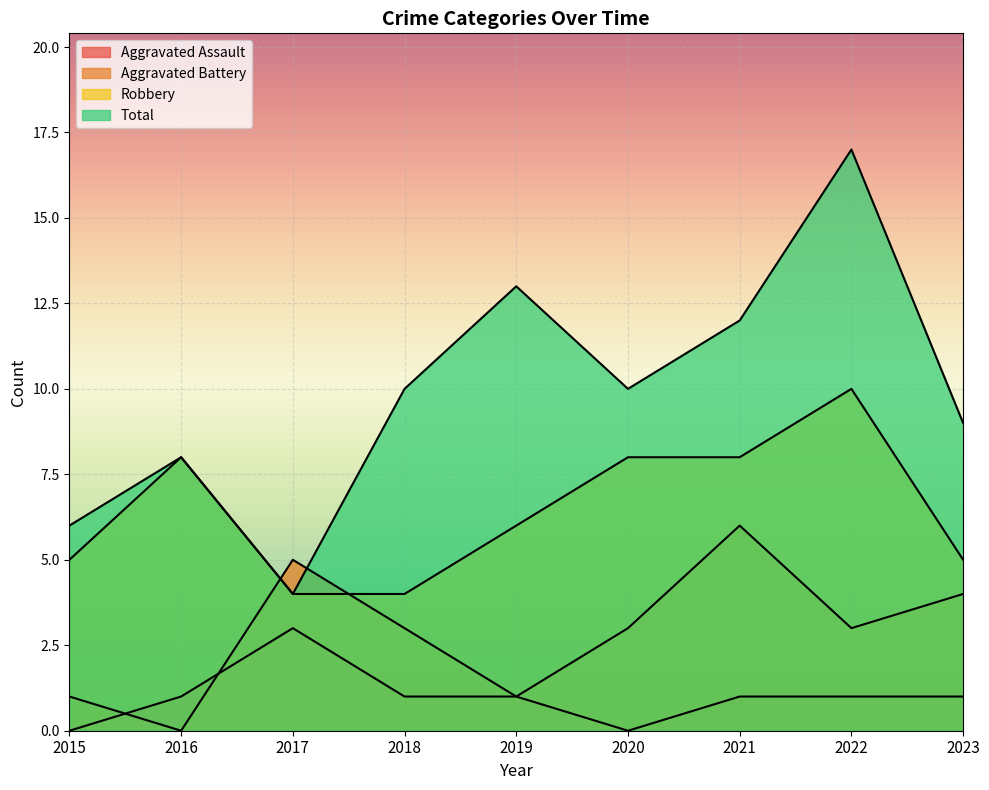

Reading left to right, transcribe all the data shown in this chart.

Aggravated Assault: 2015=0	2016=1	2017=3	2018=1	2019=1	2020=0	2021=1	2022=1	2023=1
Aggravated Battery: 2015=1	2016=0	2017=5	2018=3	2019=1	2020=3	2021=6	2022=3	2023=4
Robbery: 2015=5	2016=8	2017=4	2018=4	2019=6	2020=8	2021=8	2022=10	2023=5
Total: 2015=6	2016=8	2017=4	2018=10	2019=13	2020=10	2021=12	2022=17	2023=9